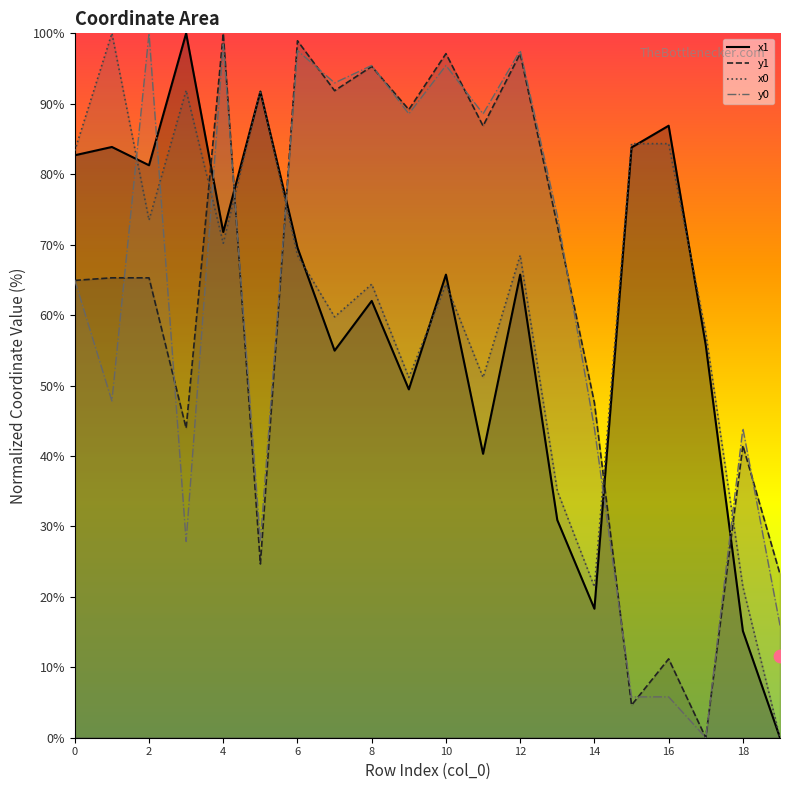

Which series has the widest spread of Y values?

x1